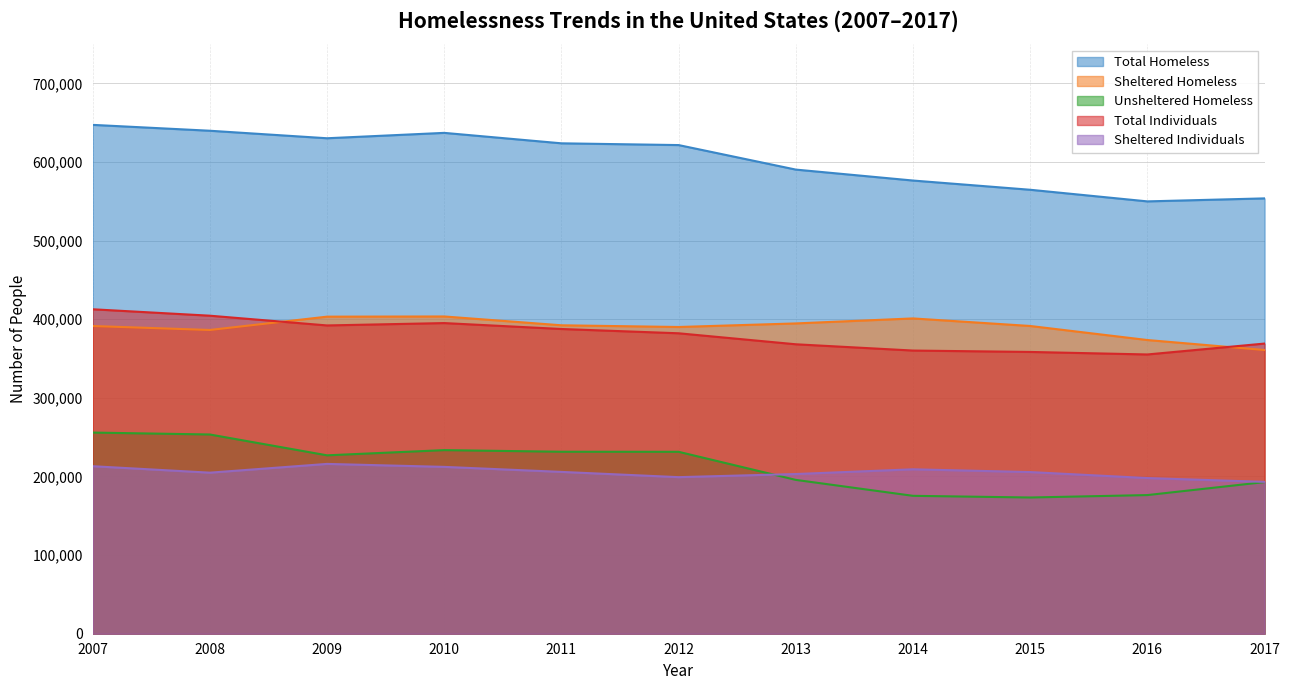

What is the spread (max minus min) of values at 2011?

417954